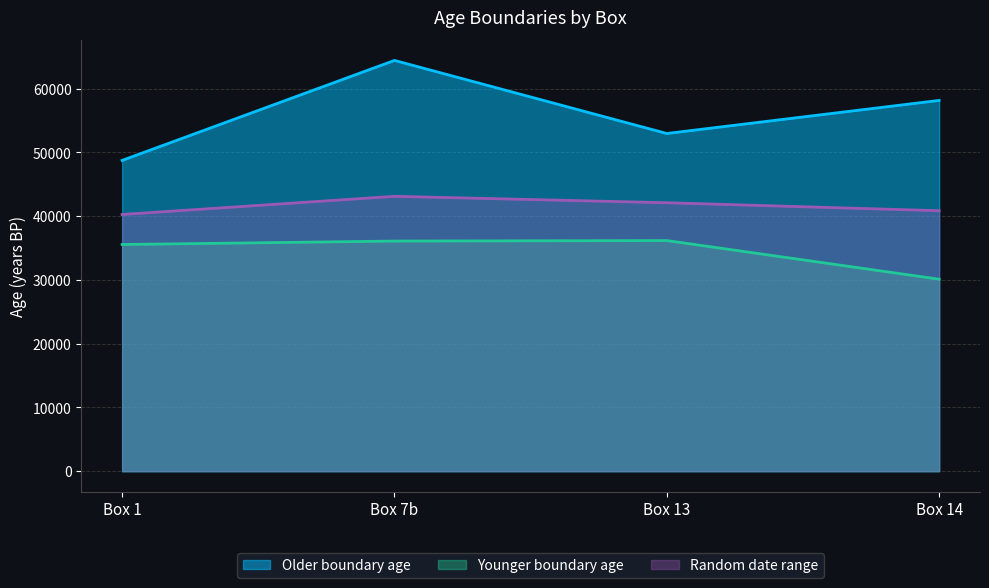

The Younger boundary age series shows 9010 at Box 1. True or false?

False